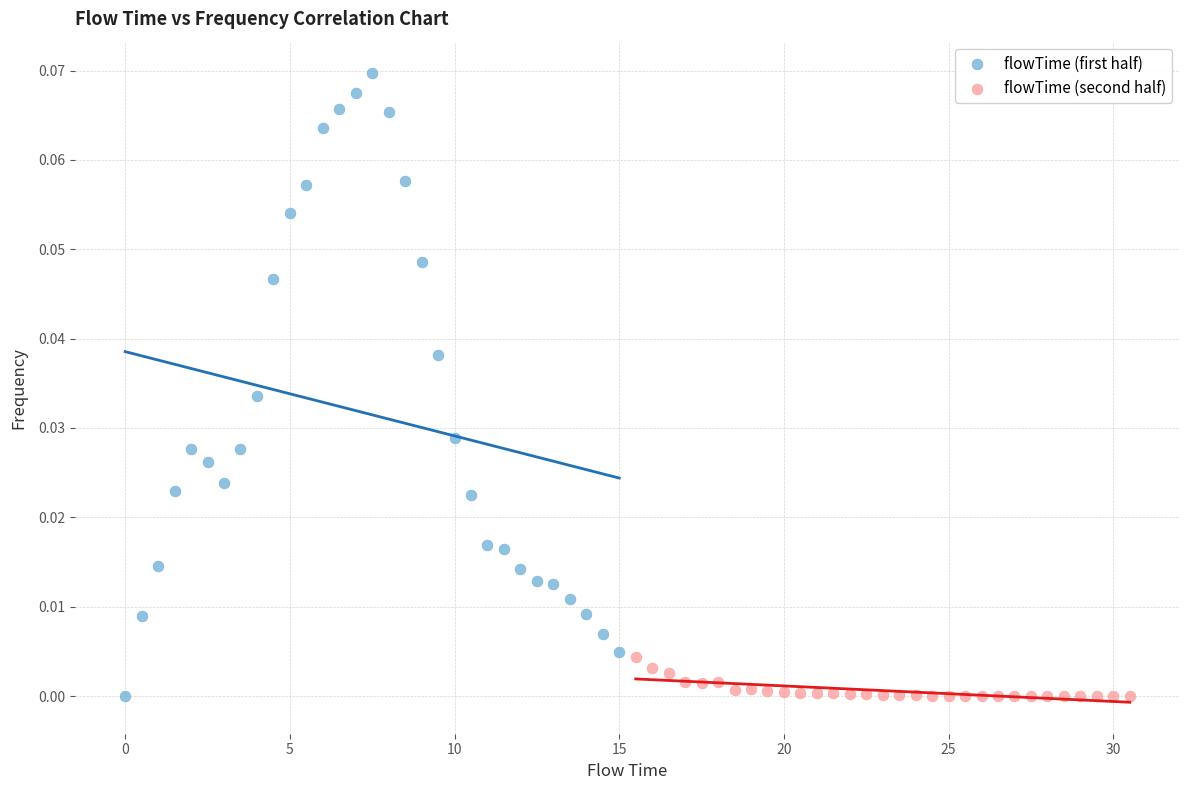

Which series reaches the maximum Y coordinate?

flowTime (first half)